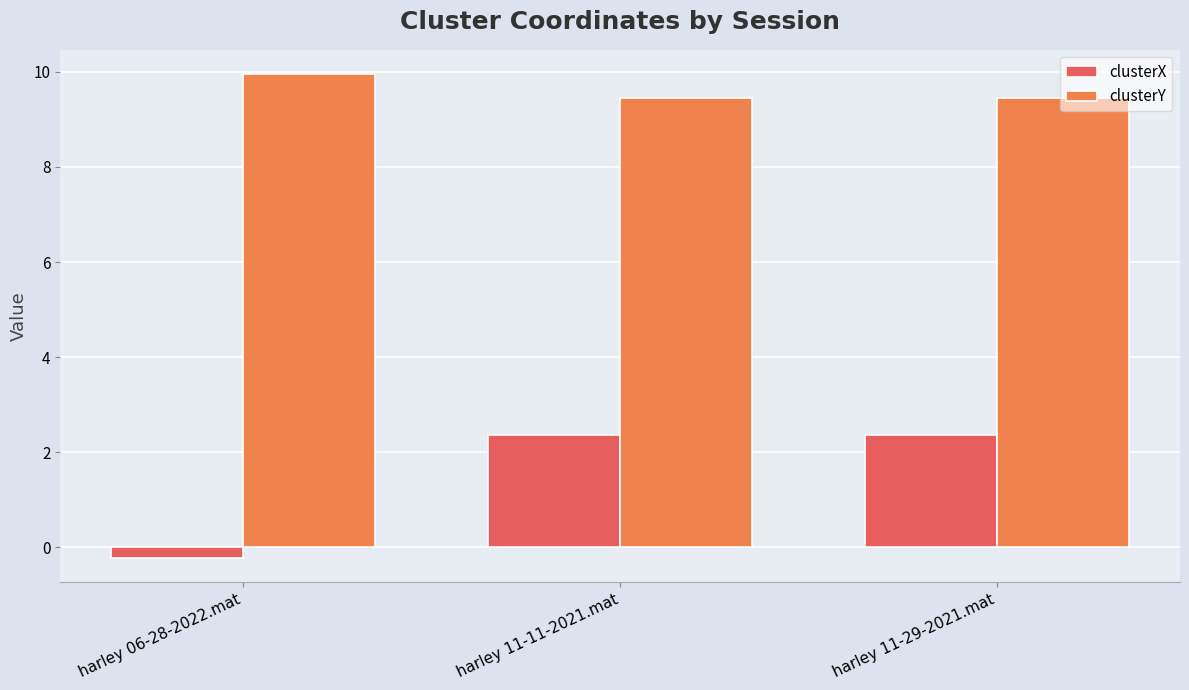

How many groups of bars are there?

3